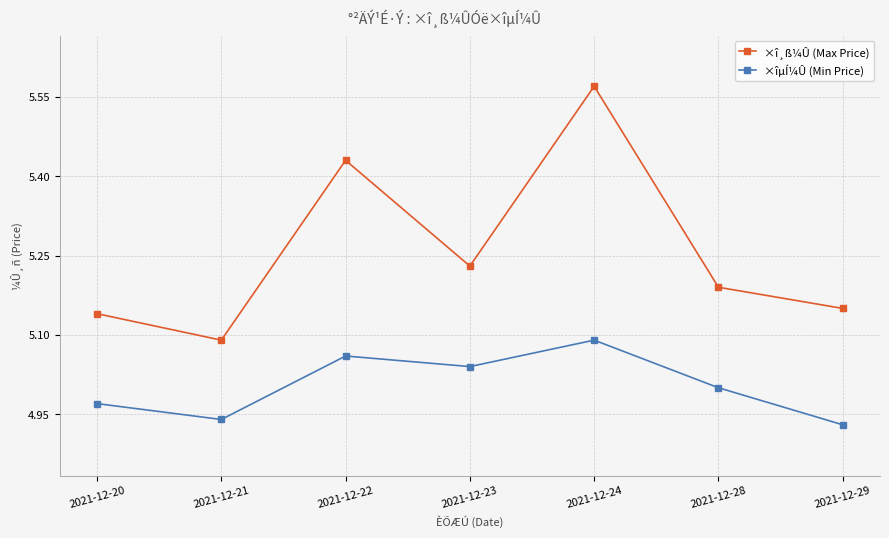

Which category has the highest value in the ×îµÍ¼Û (Min Price) series?

2021-12-24